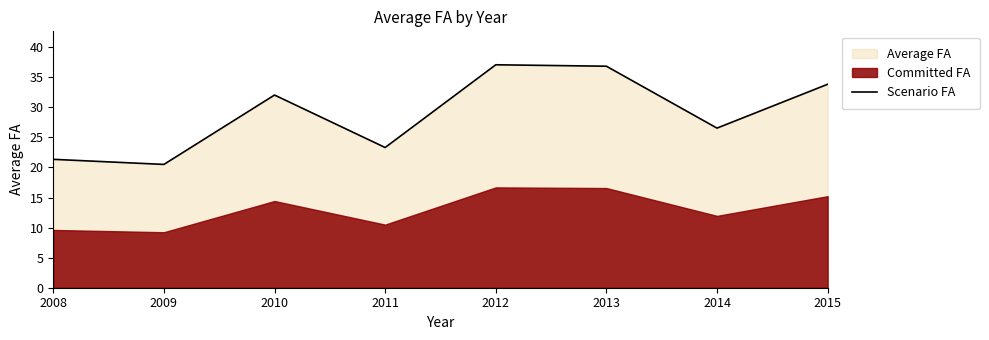

Reading left to right, transcribe all the data shown in this chart.

2008=21.3	2009=20.5	2010=32.0	2011=23.3	2012=37.1	2013=36.8	2014=26.5	2015=33.8